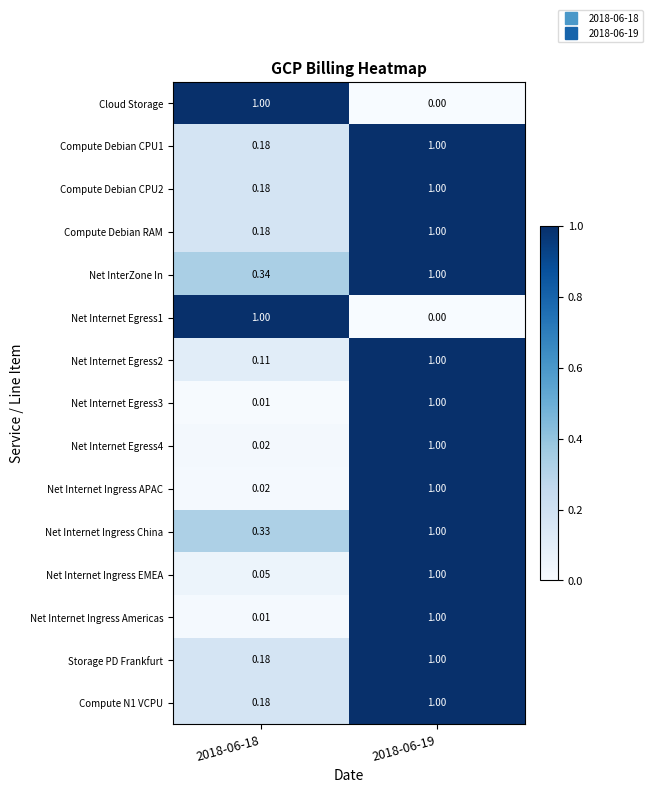

Which series has the largest total across all categories?

Net InterZone In